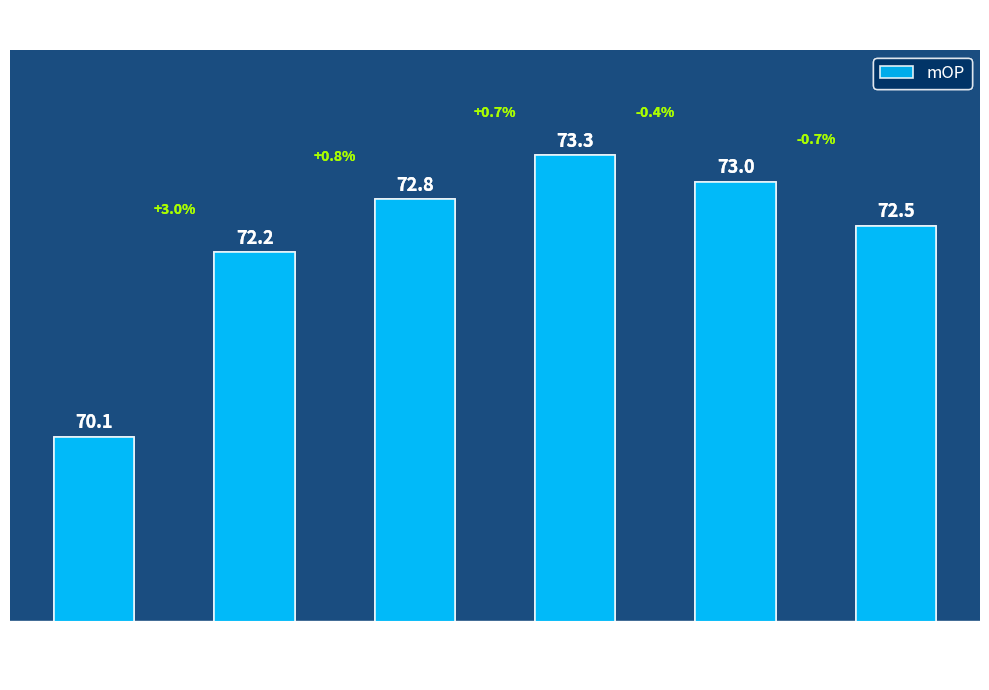

Between 10 and 2, which is larger?

10